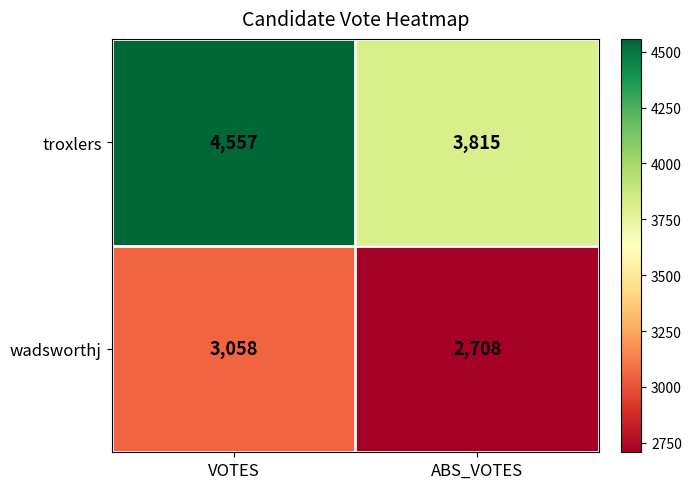

Reading right to left, transcribe all the data shown in this chart.

troxlers: ABS_VOTES=3815	VOTES=4557
wadsworthj: ABS_VOTES=2708	VOTES=3058